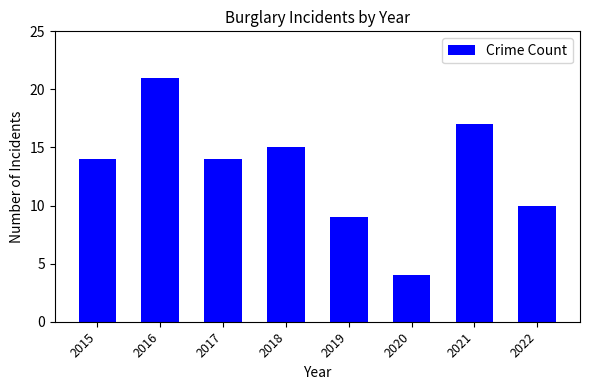

What is the change in value from 2016 to 2020?

-17